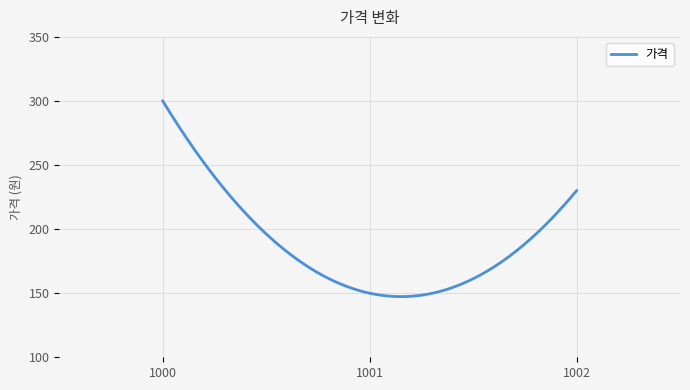

What is the average value?

188.6